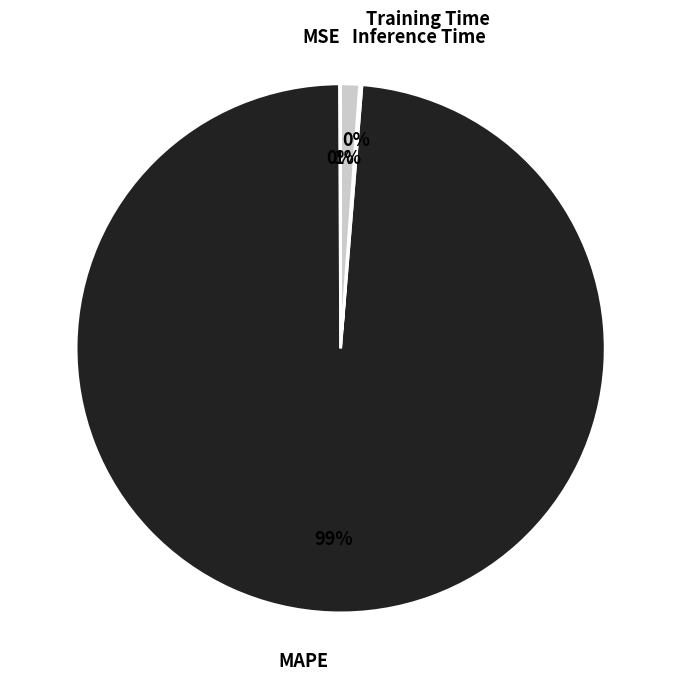

To the nearest percent, what is the difference between the largest and smallest slice percentages?

99%